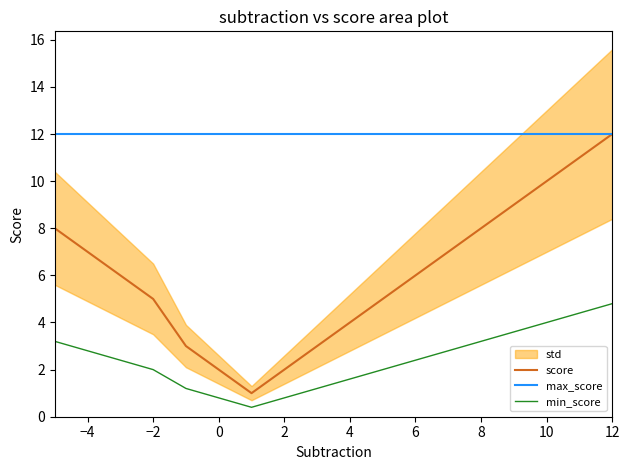

What is the sum of all max_score values?

216.0